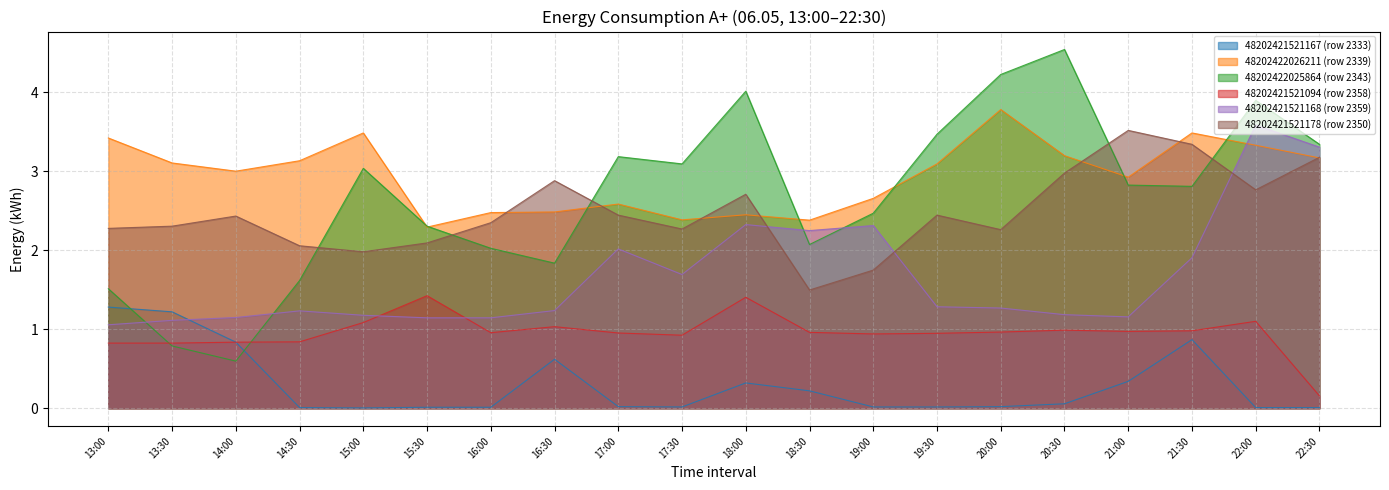

At which label does 48202421521178 (row 2350) first exceed 2?

13:00